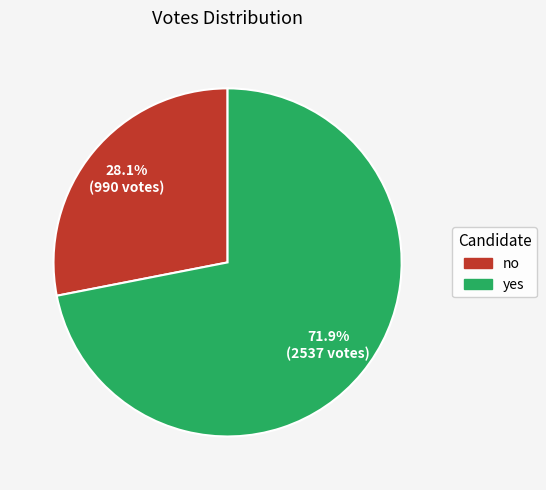

Does any single category account for the majority?

Yes